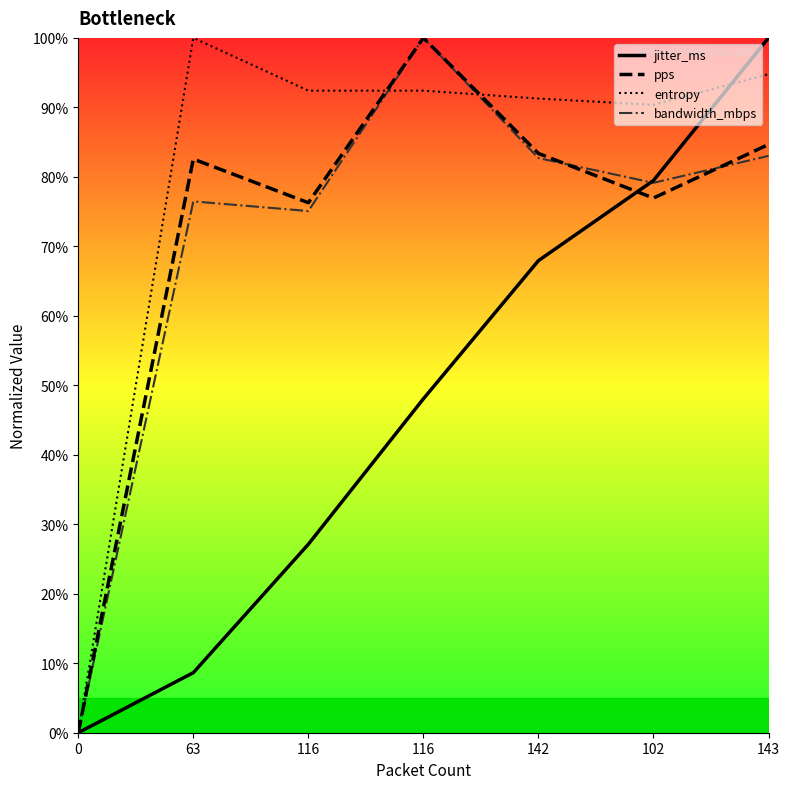

What is the difference between the second highest and minimum values in the jitter_ms series?

79.5